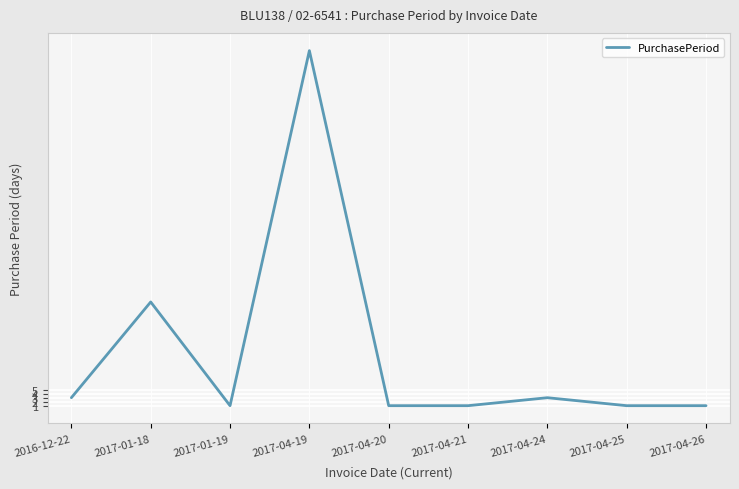

How many distinct data groups are displayed?

1